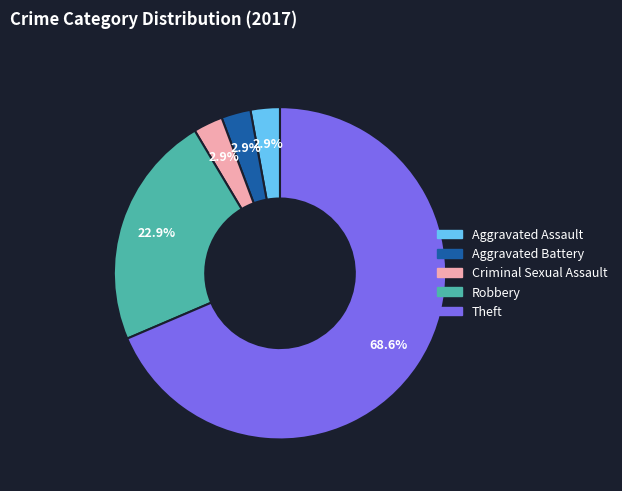

Count the number of slices in the pie.

5